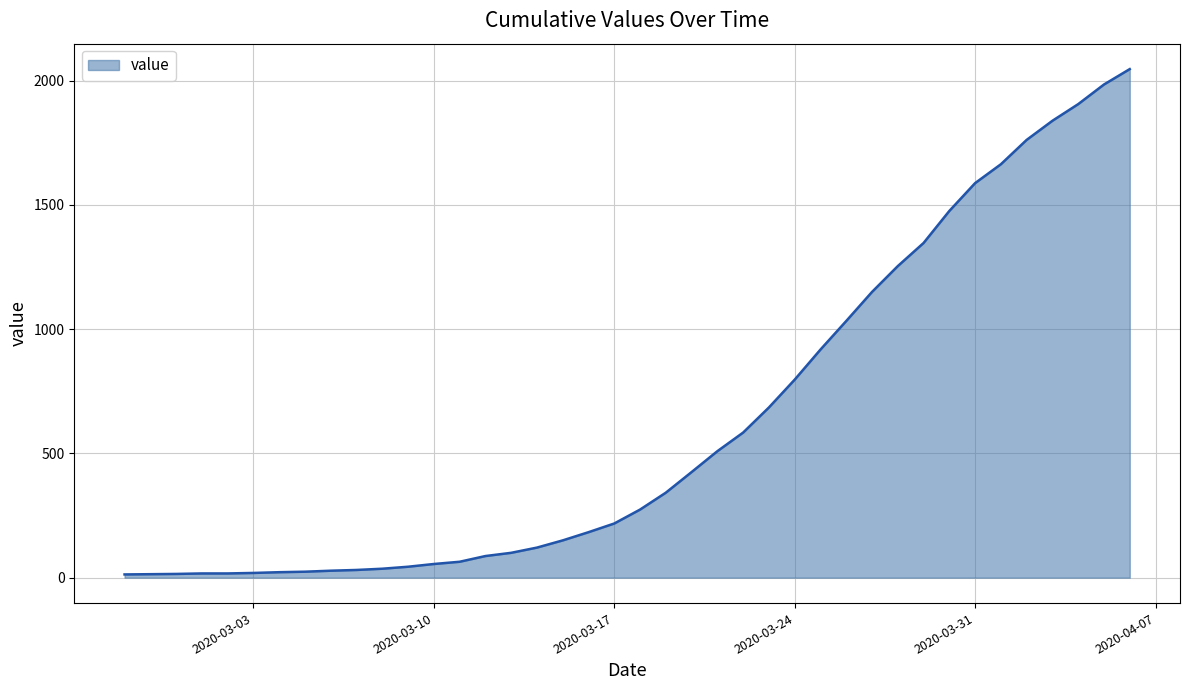

What is the difference between the maximum and minimum values?

2034